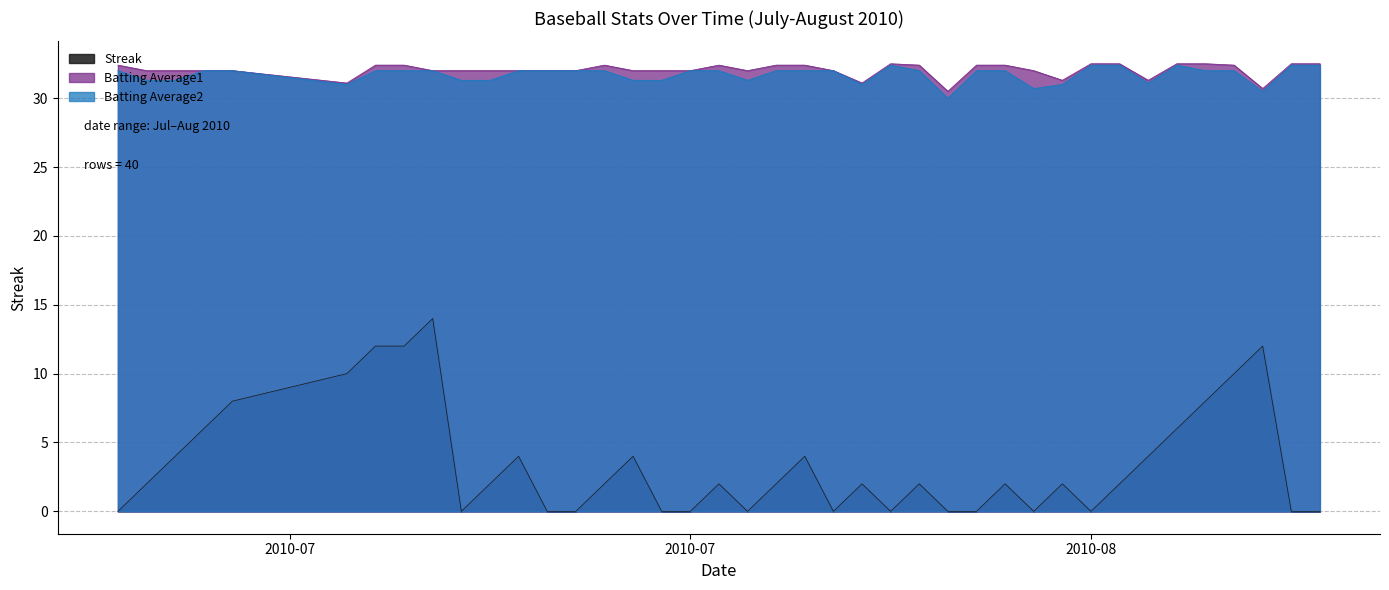

The value of Batting Average1 at 2010-07-15 is 15.7. True or false?

False